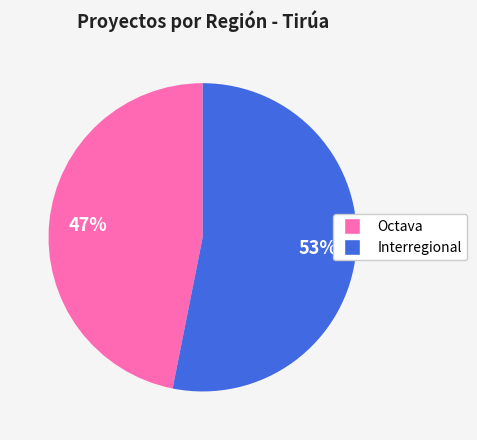

Is there any slice that represents more than half of the pie?

Yes